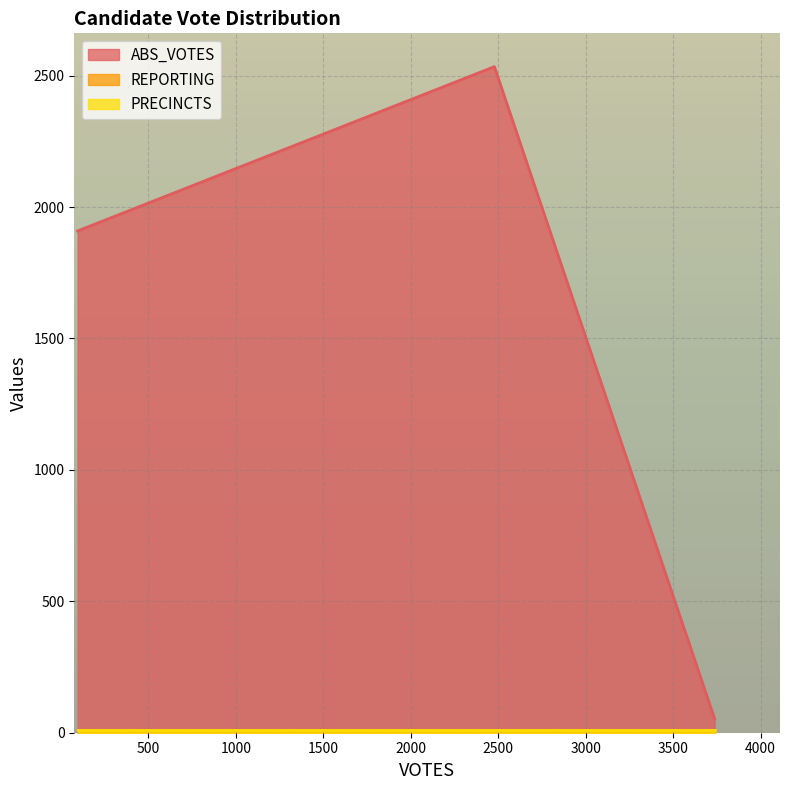

Is it true that ABS_VOTES equals 3289 at blackmand?

False